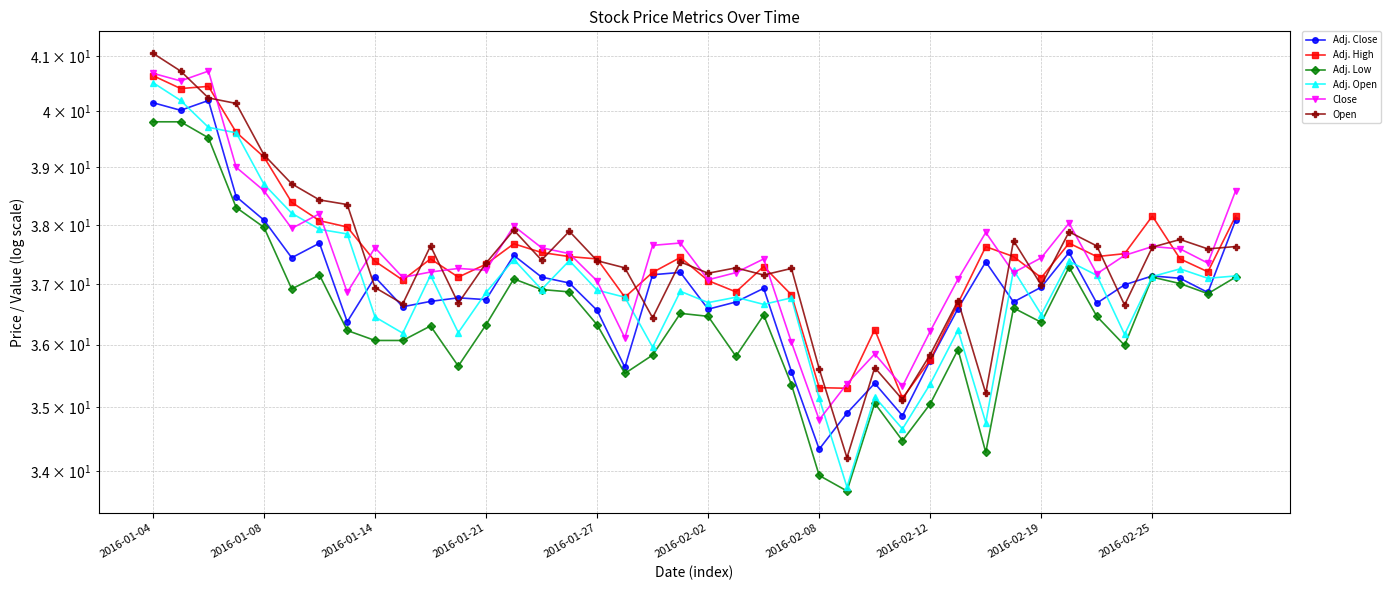

What is the difference between the Adj. Close values at 27 and 19?

2.3